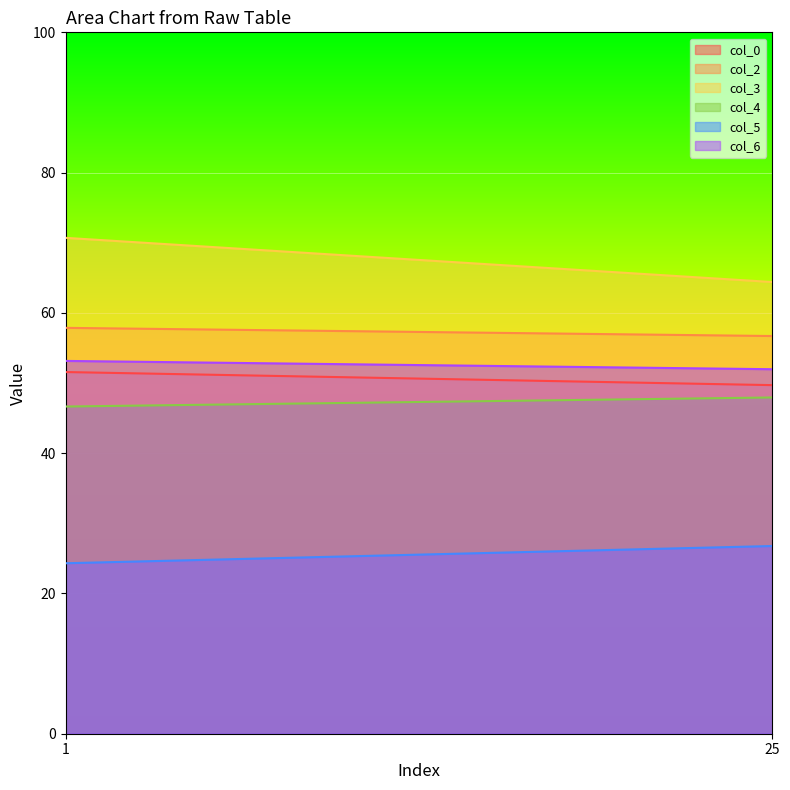

True or false: col_3 has a value of 14.9 at 1.

False